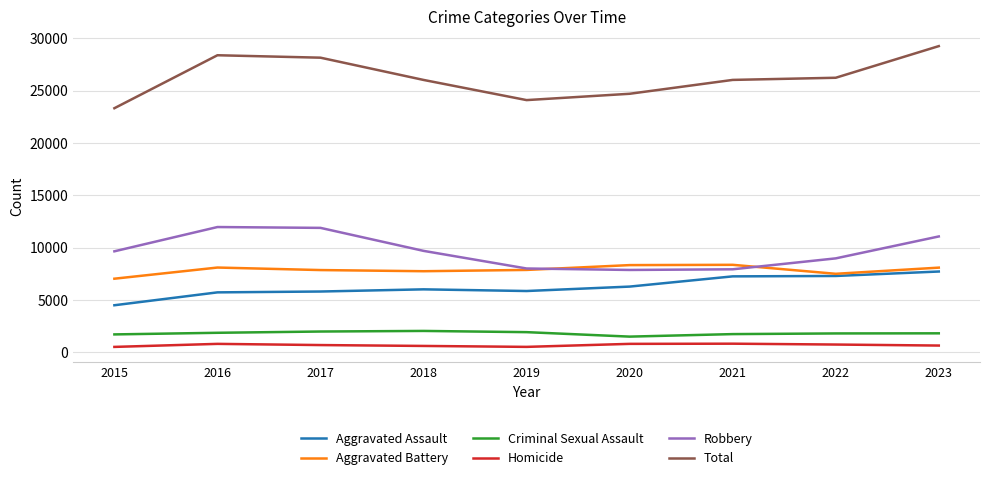

Read the Aggravated Assault value at 2015, to the nearest 10.

4480